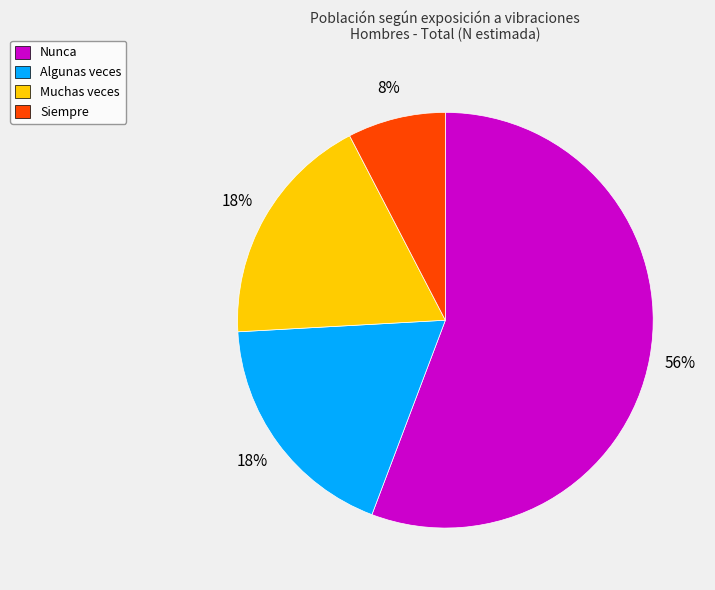

Which has a higher value, Siempre or Muchas veces?

Muchas veces